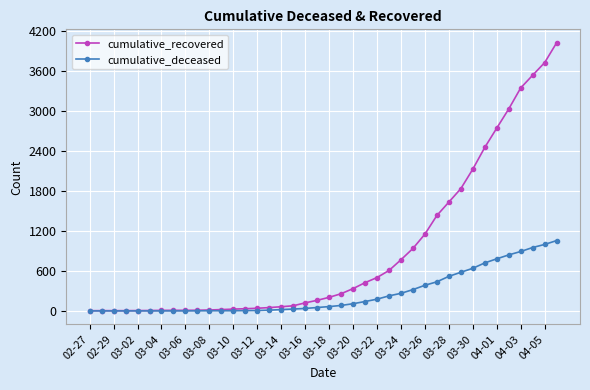

Rank the series by their average value, from highest to lowest.

cumulative_recovered, cumulative_deceased